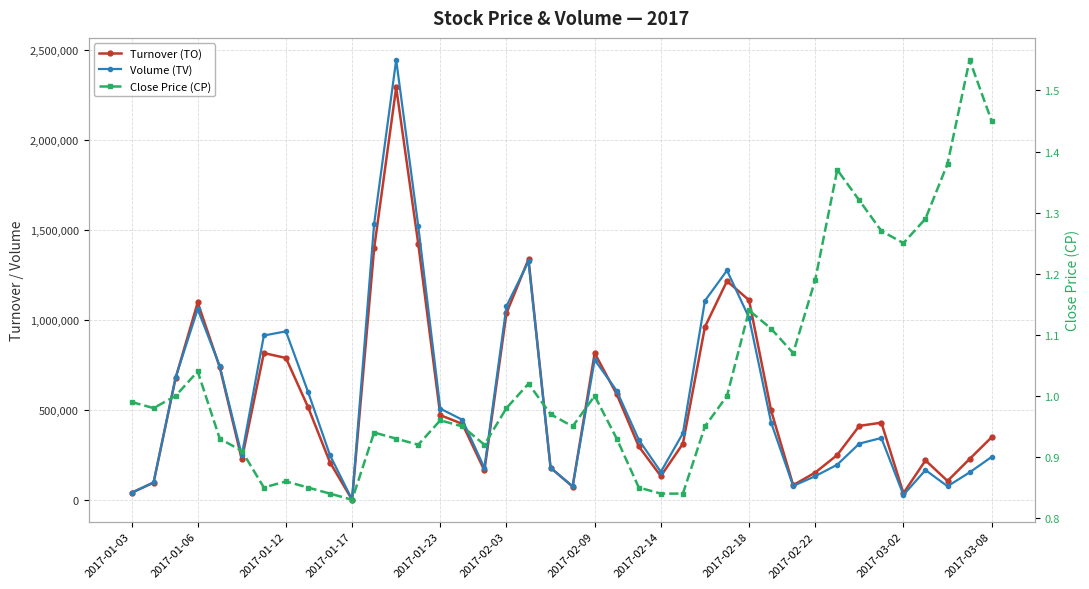

What is the sum of the Close Price (CP) values at 2017-02-14 and 2017-01-06?

1.9